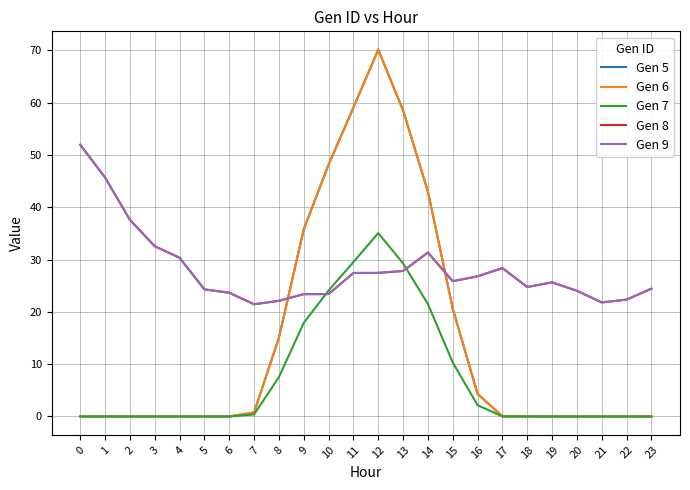

What is the value of the Gen 8 point at the 7th from the left?

23.7